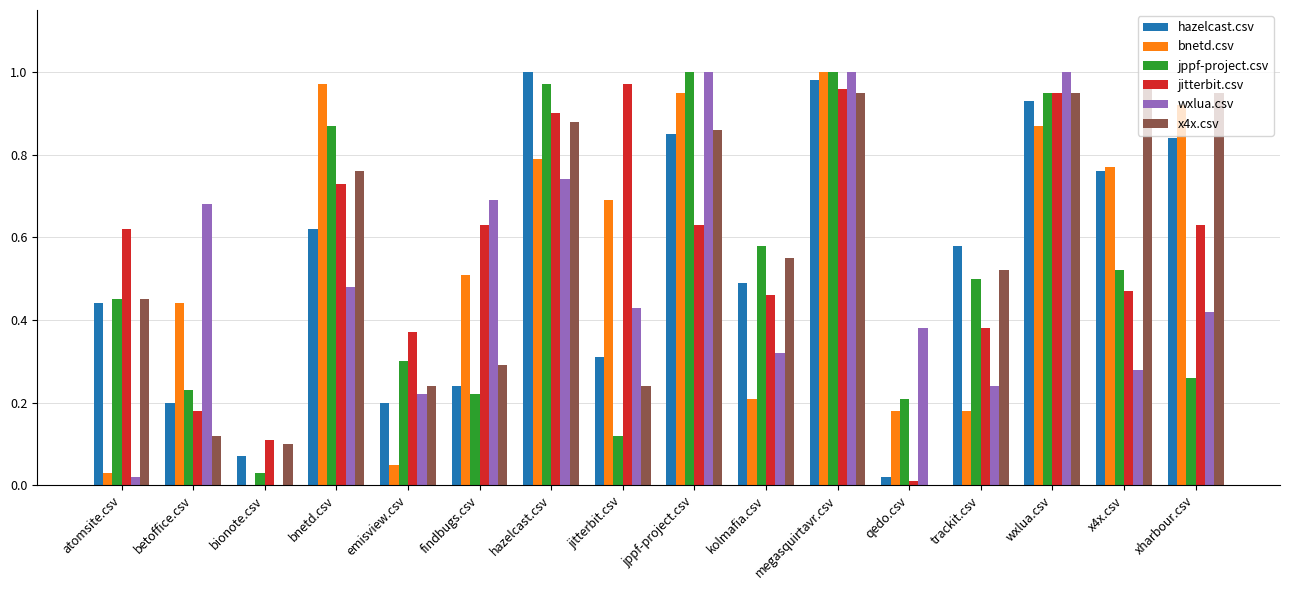

Where is jppf-project.csv nearest to the value 0?

bionote.csv